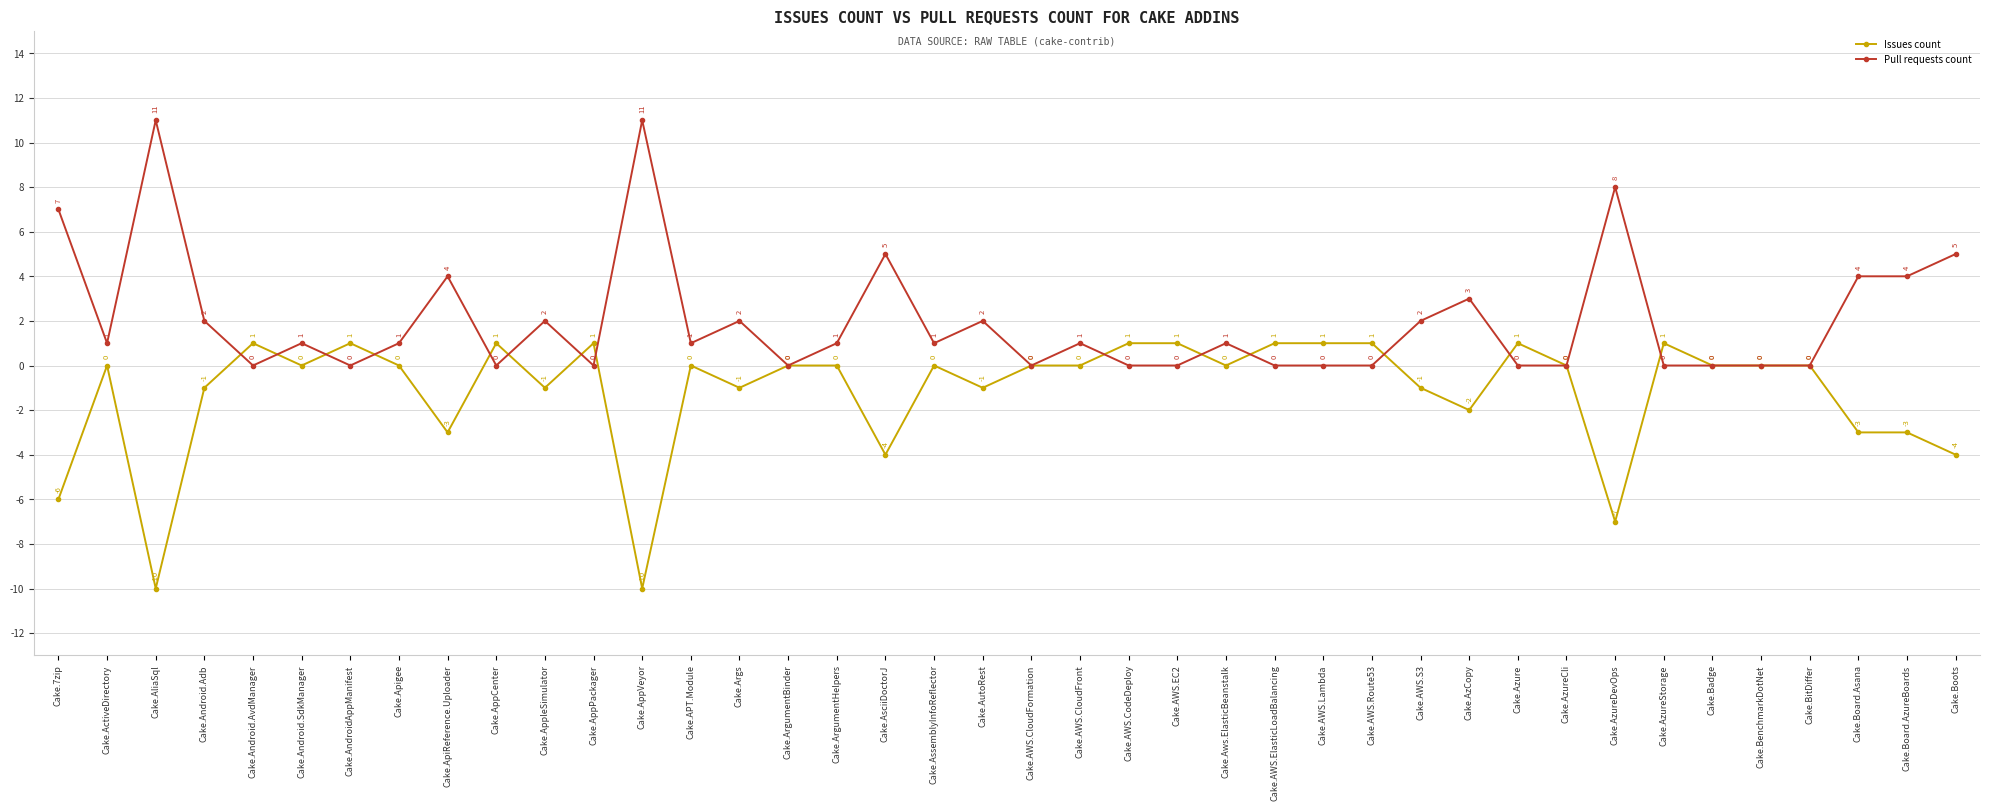

True or false: Issues count has a value of 1 at Cake.AWS.ElasticLoadBalancing.

True